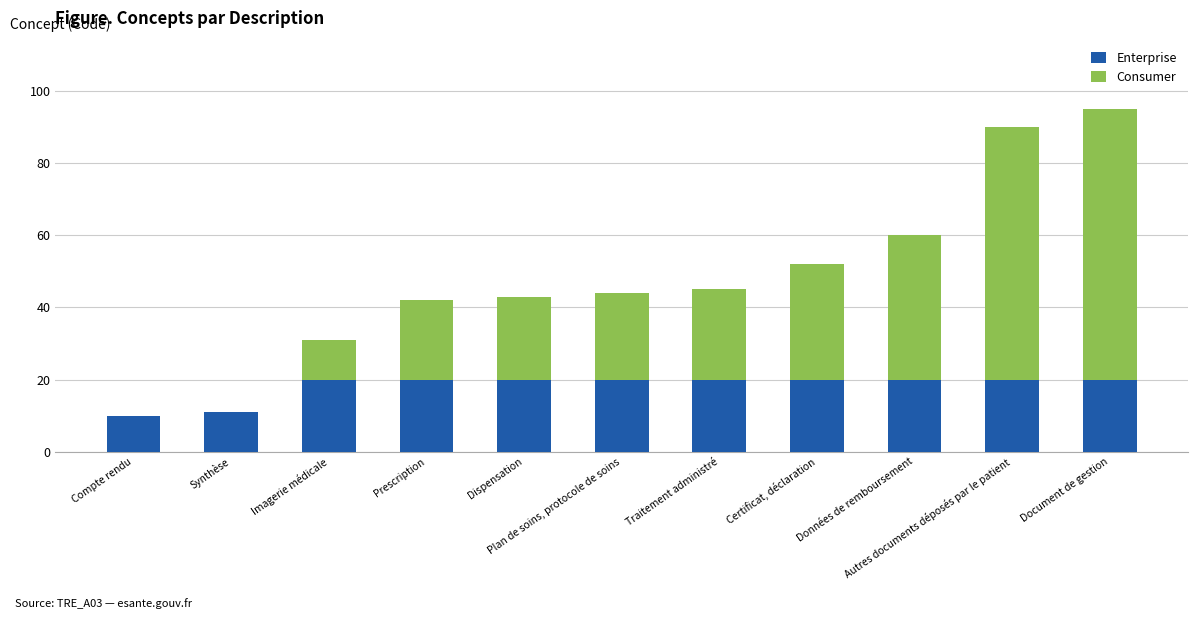

What is the sum of all Enterprise values?

201